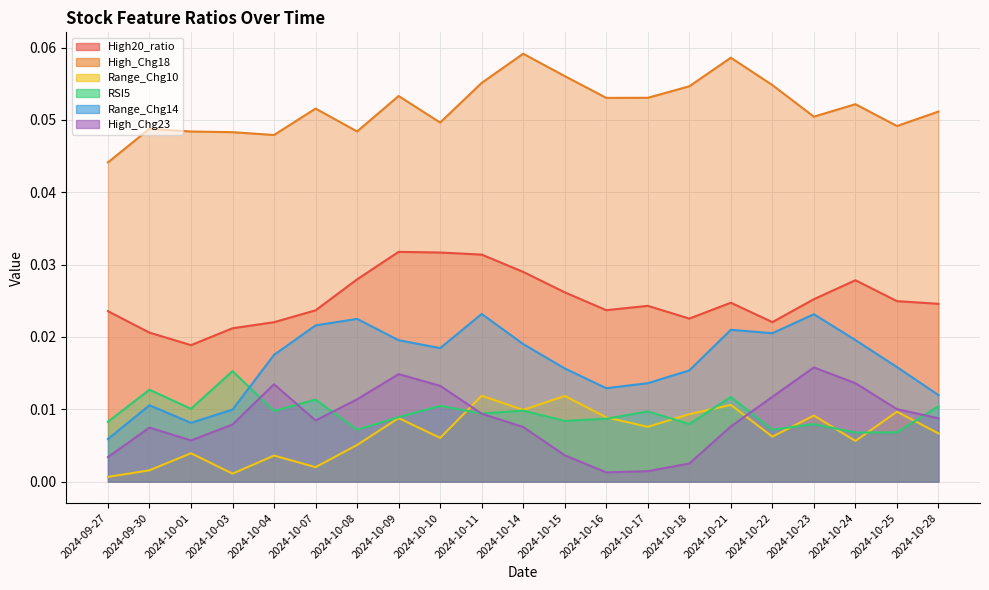

The value of High_Chg18 at 2024-10-23 is 0.0. True or false?

False